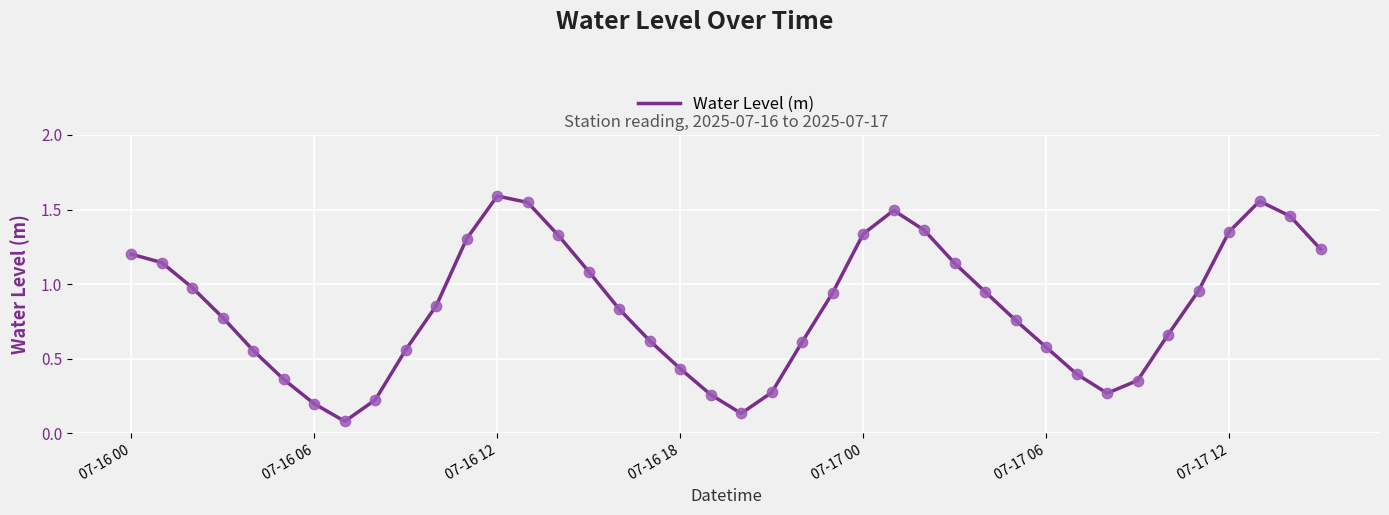

How many lines are shown in the chart?

1